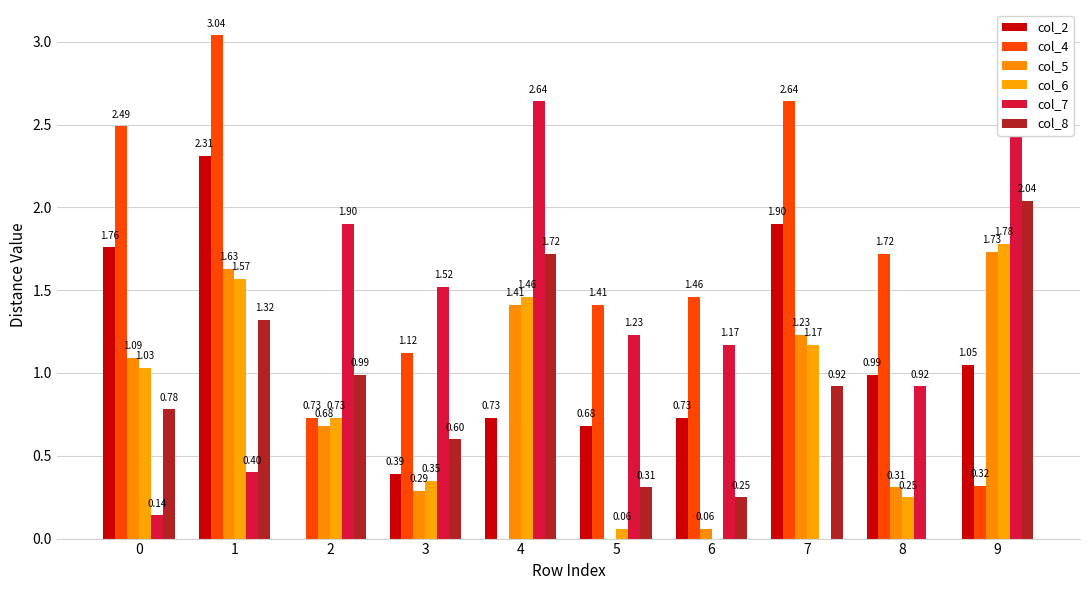

Read the col_5 value at 6.

0.1